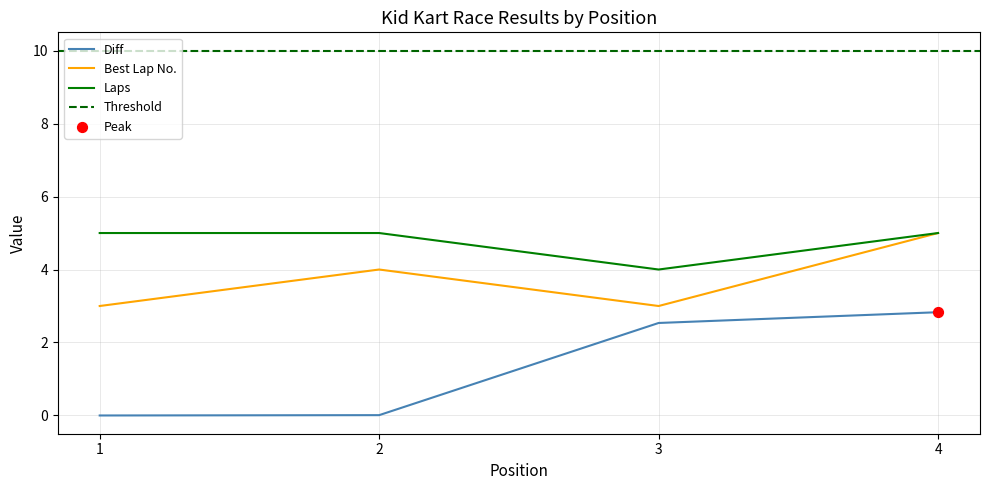

Which series reaches the minimum Y coordinate?

Diff